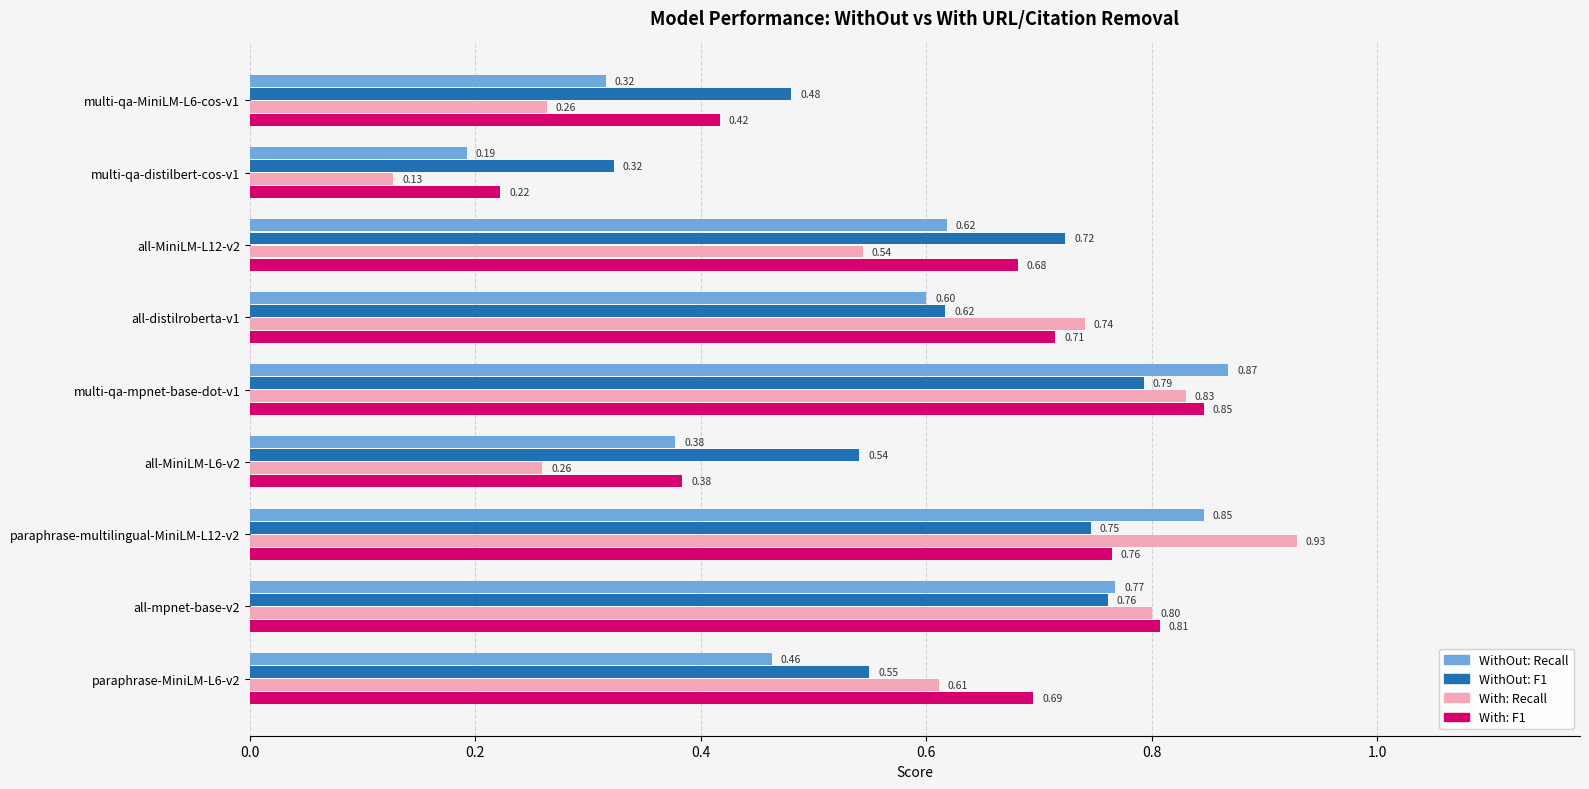

Between all-distilroberta-v1 and all-MiniLM-L6-v2, which series saw the biggest shift?

With: Recall